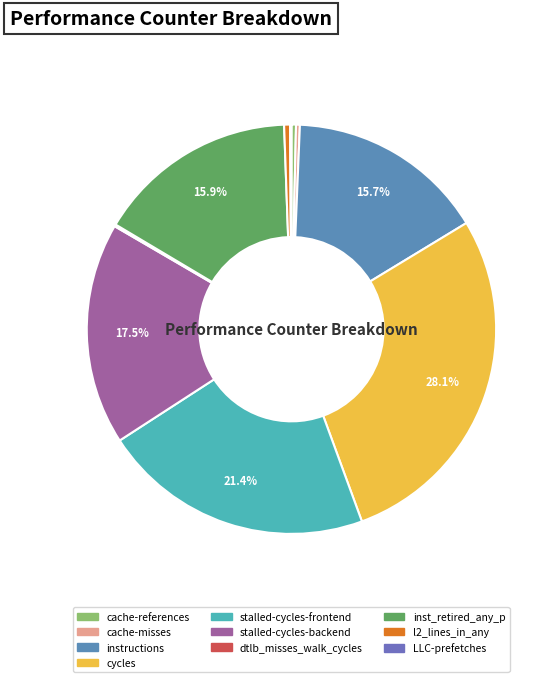

What is the largest slice in the pie chart?

cycles